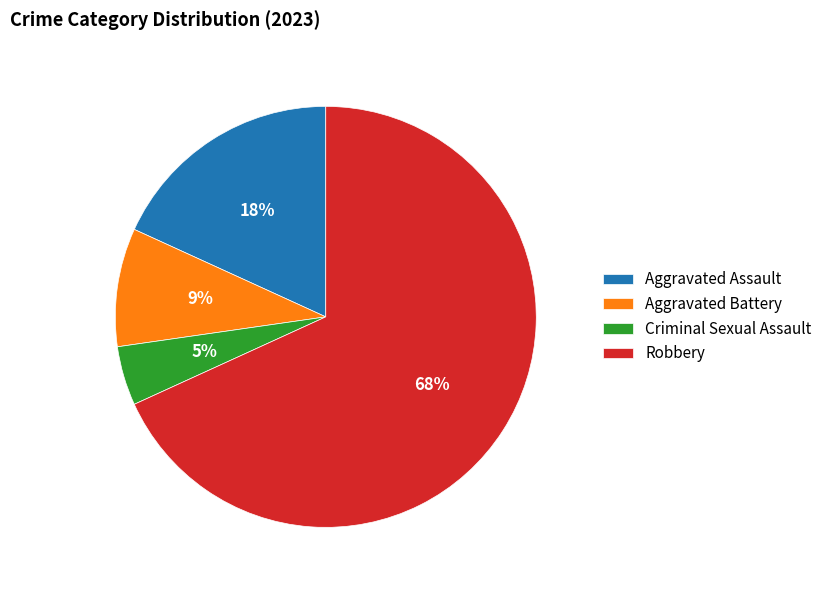

Rank the categories by value from highest to lowest.

Robbery, Aggravated Assault, Aggravated Battery, Criminal Sexual Assault